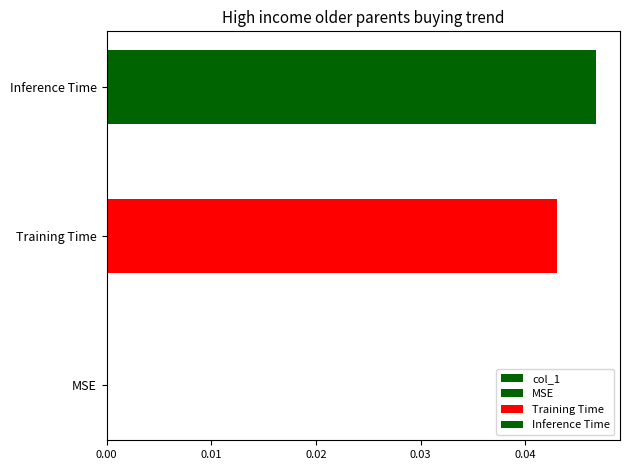

The value at Inference Time is 0.0. True or false?

True